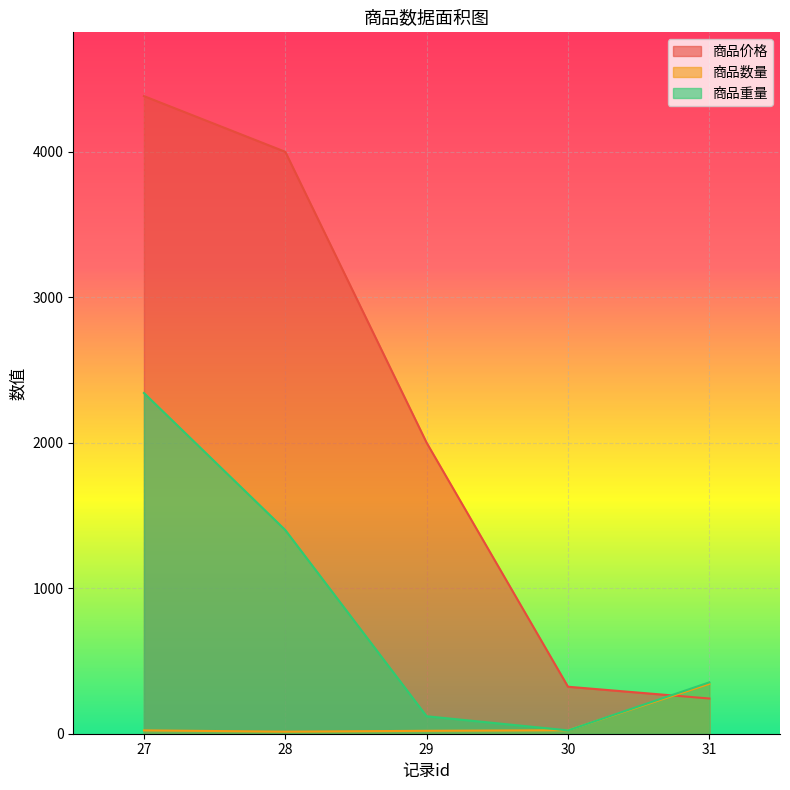

The value of 商品数量 at 27 is 33. True or false?

False